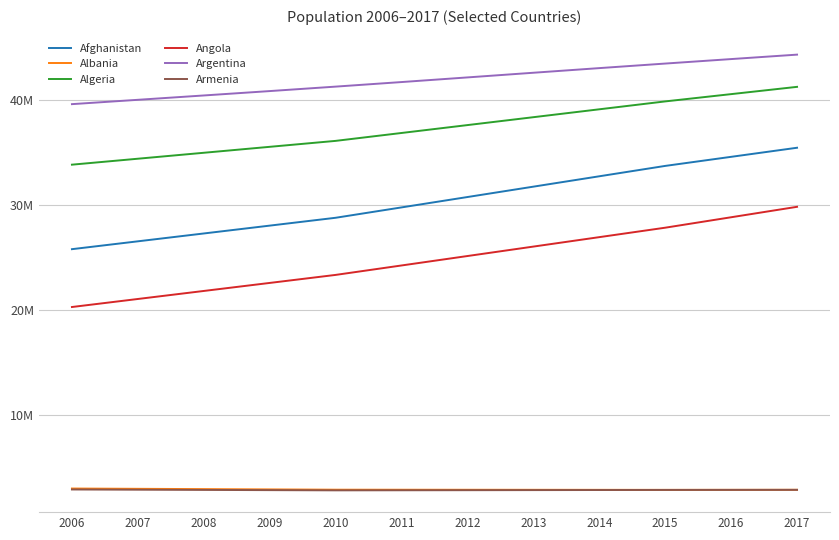

At which category is the sum across all series the highest?

2017